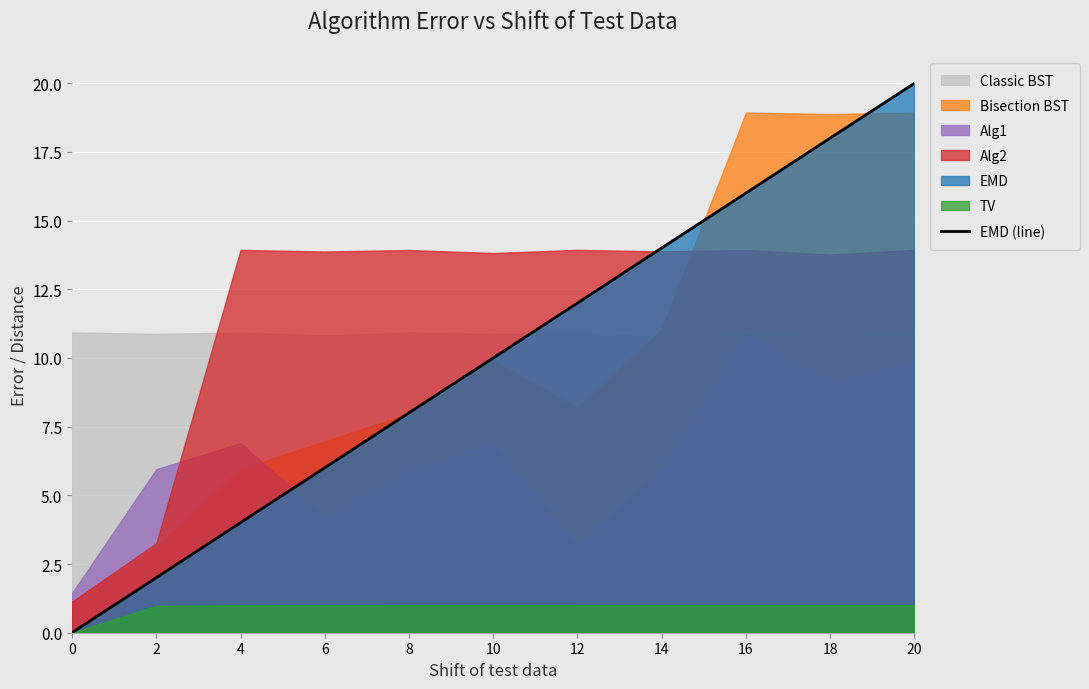

Reading left to right, transcribe all the data shown in this chart.

0=0.0	2=2.0	4=4.0	6=6.0	8=8.0	10=10.0	12=12.0	14=14.0	16=16.0	18=18.0	20=20.0